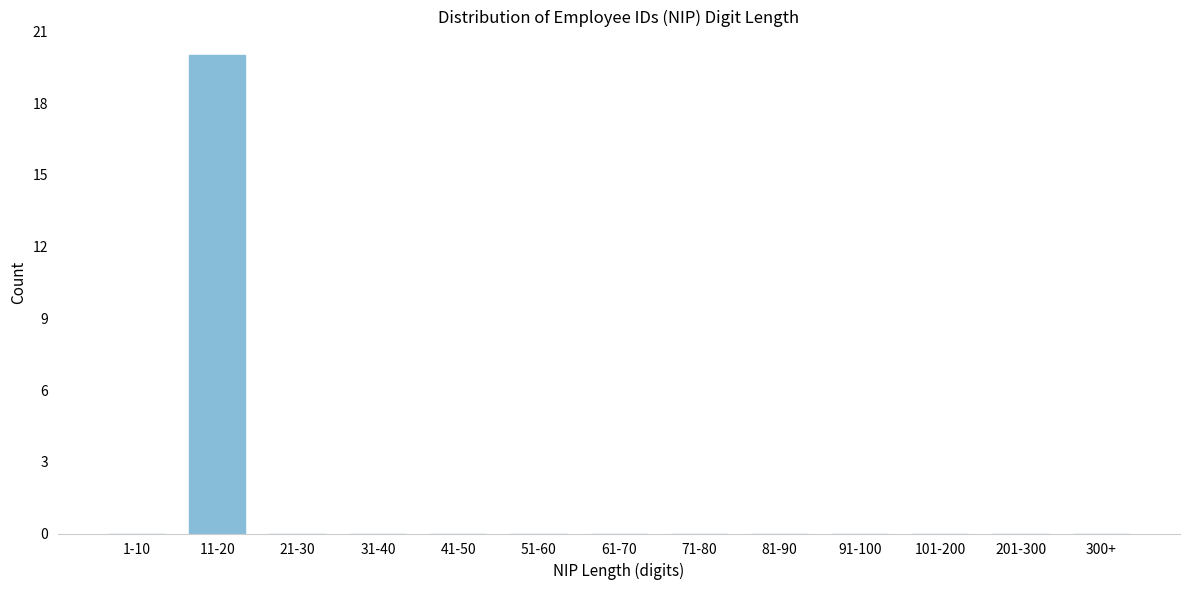

Reading left to right, what are all the values shown in this chart?

1-10=0	11-20=20	21-30=0	31-40=0	41-50=0	51-60=0	61-70=0	71-80=0	81-90=0	91-100=0	101-200=0	201-300=0	300+=0